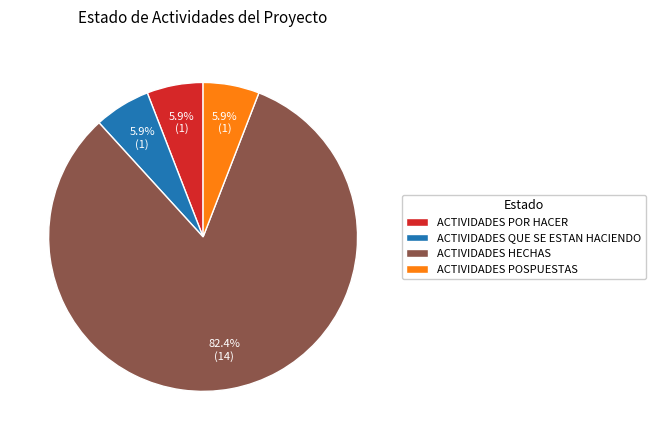

What is the ratio of the value at ACTIVIDADES POR HACER to the value at ACTIVIDADES QUE SE ESTAN HACIENDO?

1.0